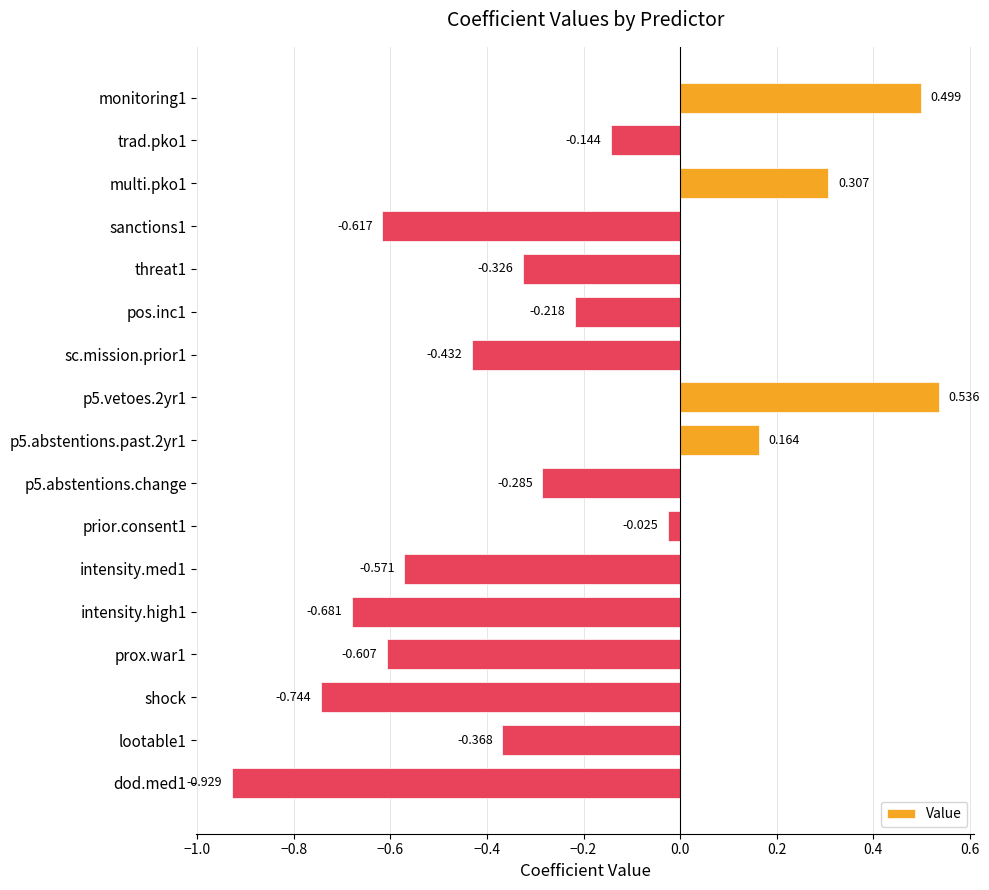

Does the chart contain any negative values?

Yes